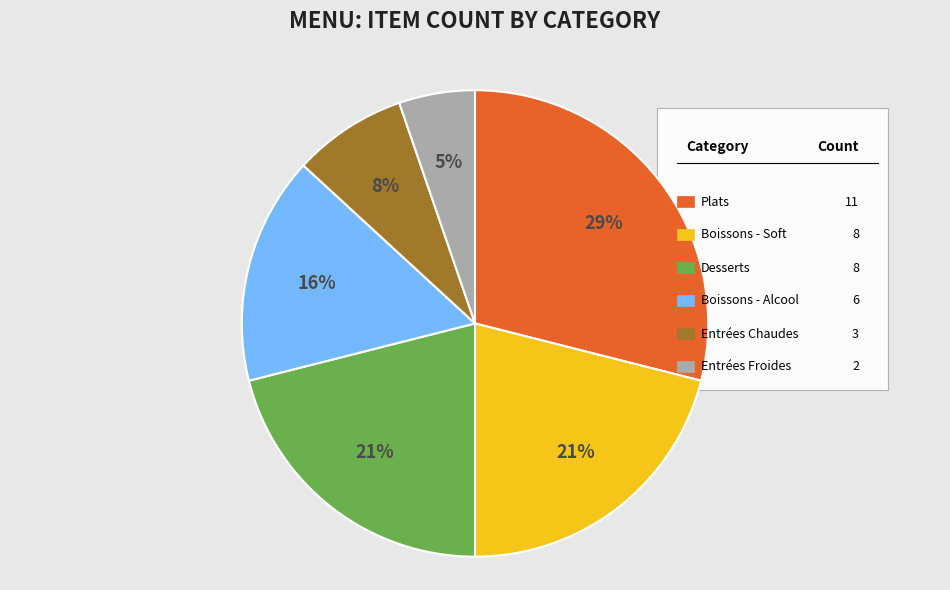

To the nearest percent, what is the difference between the largest and smallest slice percentages?

24%